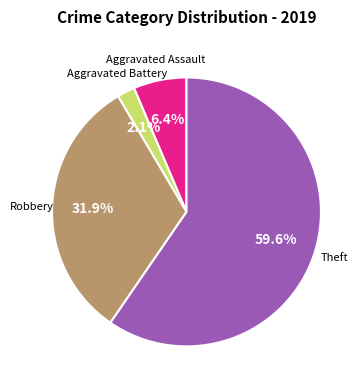

Does any single category account for the majority?

Yes